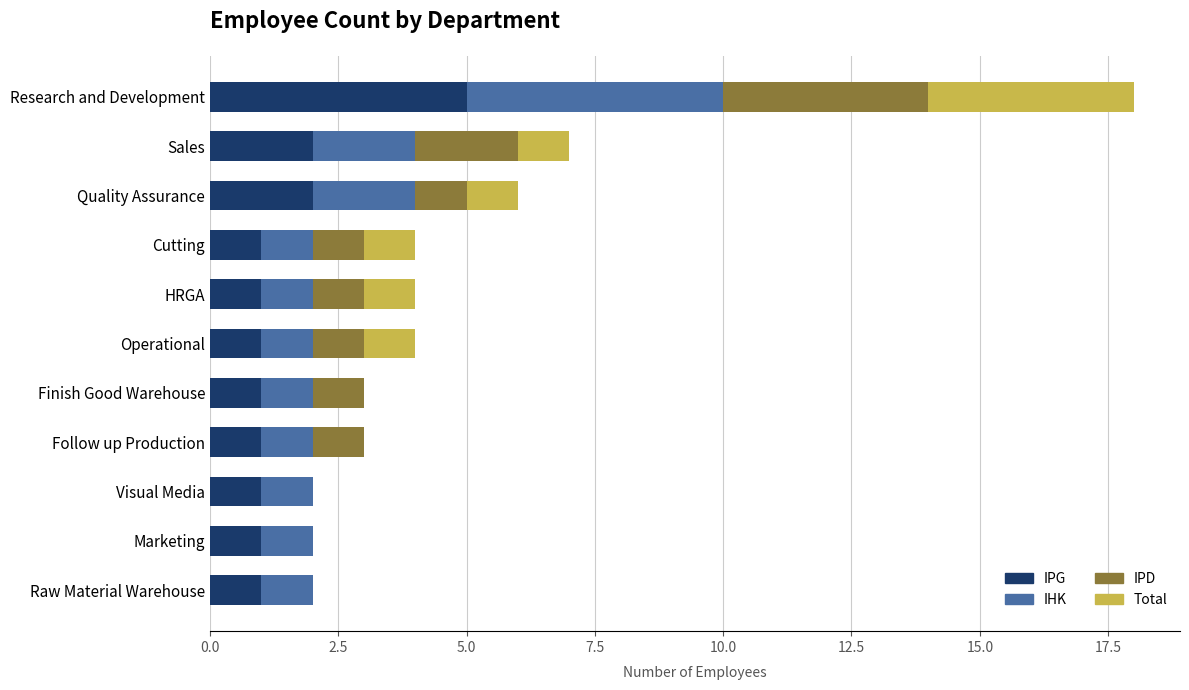

Which category has the highest value in the IPG series?

Research and Development